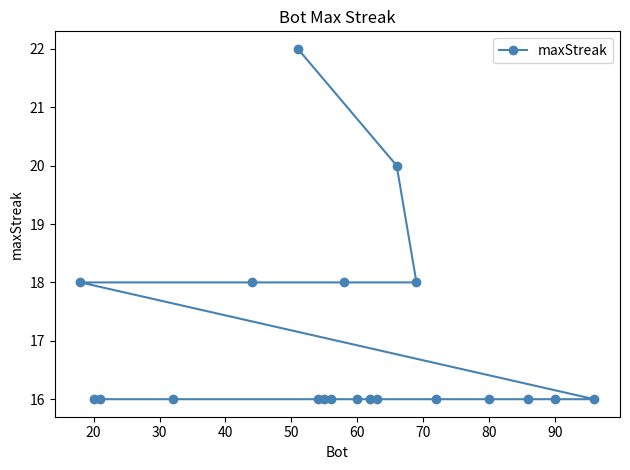

Read the value at 20.

16